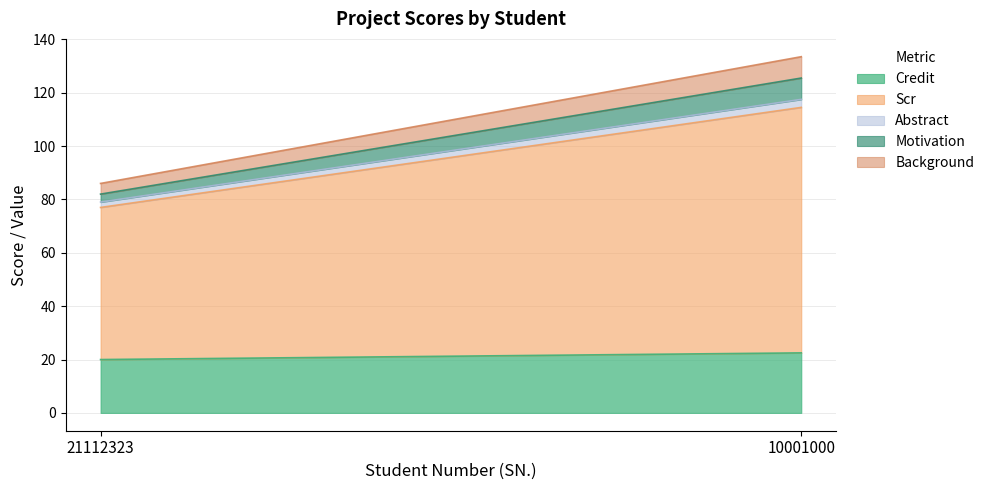

Which category has the lowest value in the Background series?

21112323